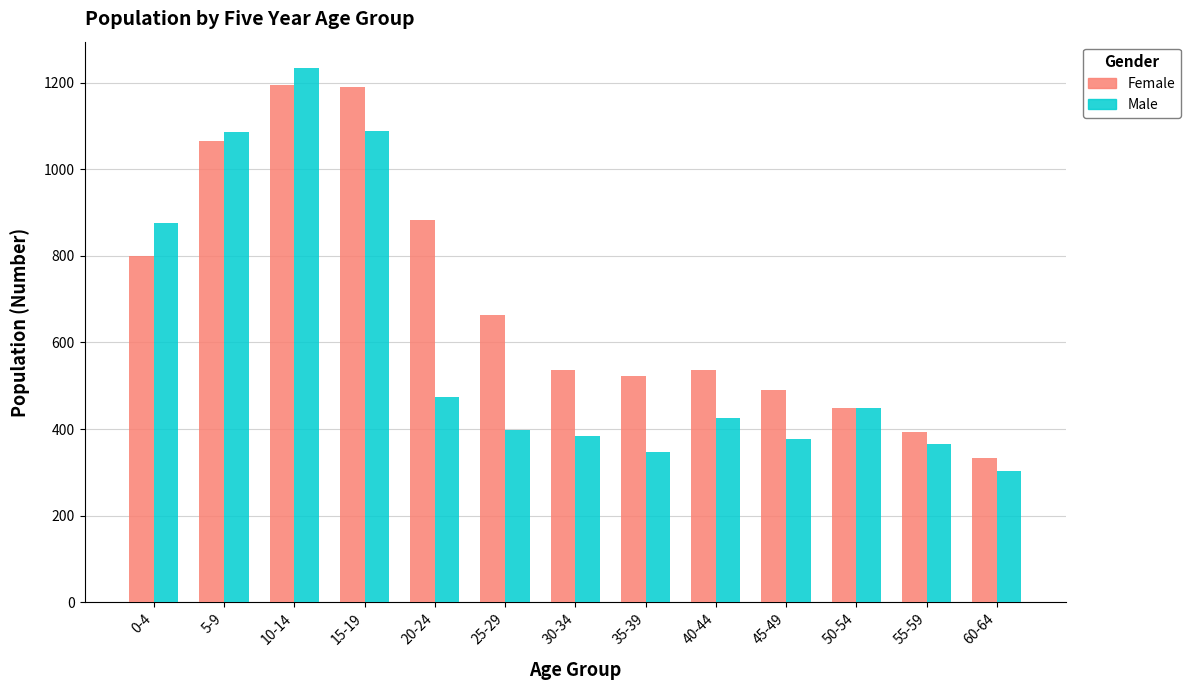

At which label does Male first exceed 426?

0-4